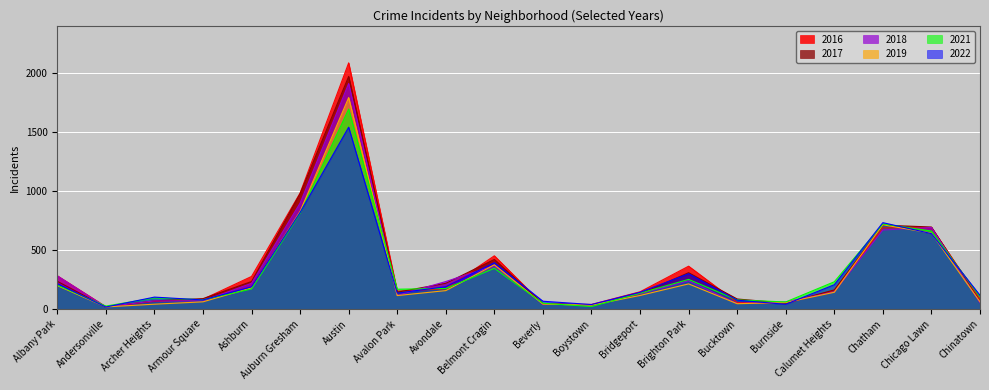

What is the label of the 4th point from the left?

Armour Square